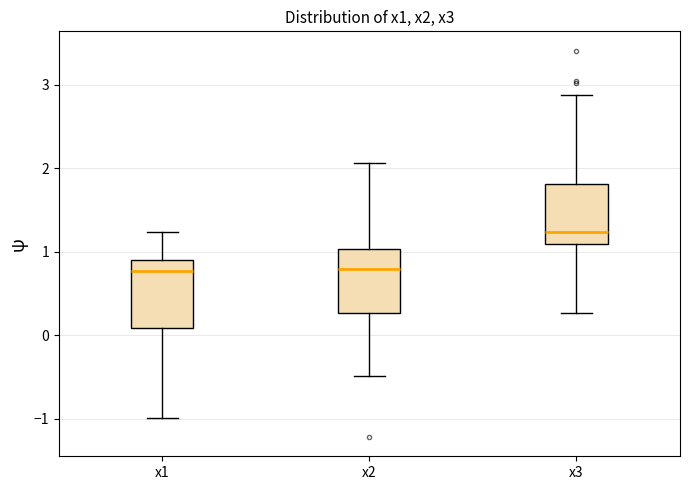

Reading left to right, read every box against the y-axis: the position of its median line, the range the box covers, and the ends of its whiskers. The values are not printed on the chart, so give them approximately, as read against the axis.

x1: median 0.8, box 0.1 to 0.9, whiskers -1.0 to 1.2
x2: median 0.8, box 0.3 to 1.0, whiskers -0.5 to 2.1
x3: median 1.2, box 1.1 to 1.8, whiskers 0.3 to 2.9